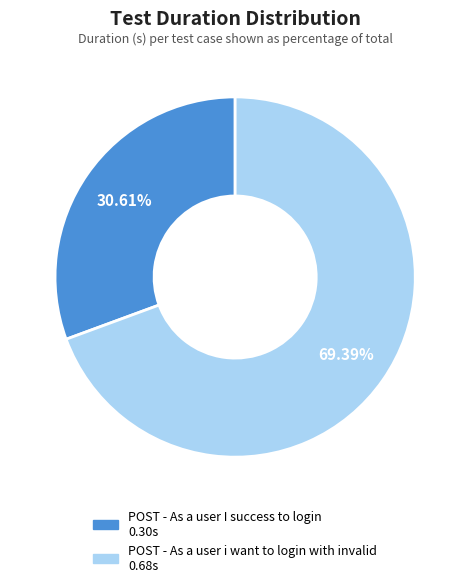

True or false: POST - As a user i want to login with invalid accounts for 64% of the total.

False